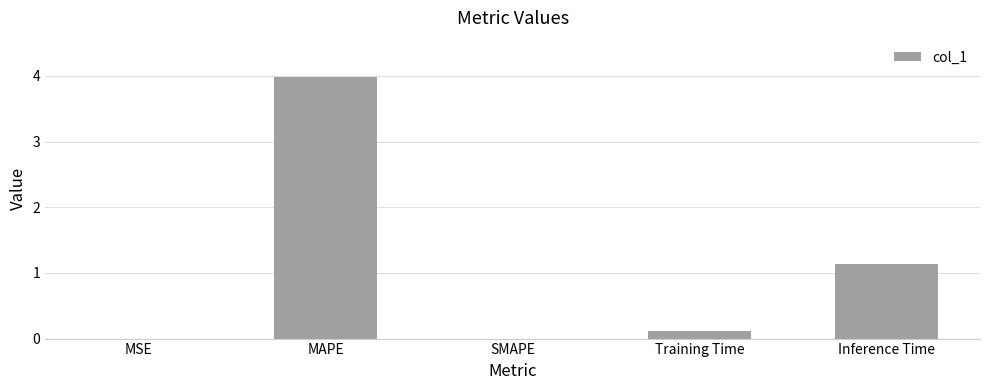

What is the maximum value shown in the chart?

4.0